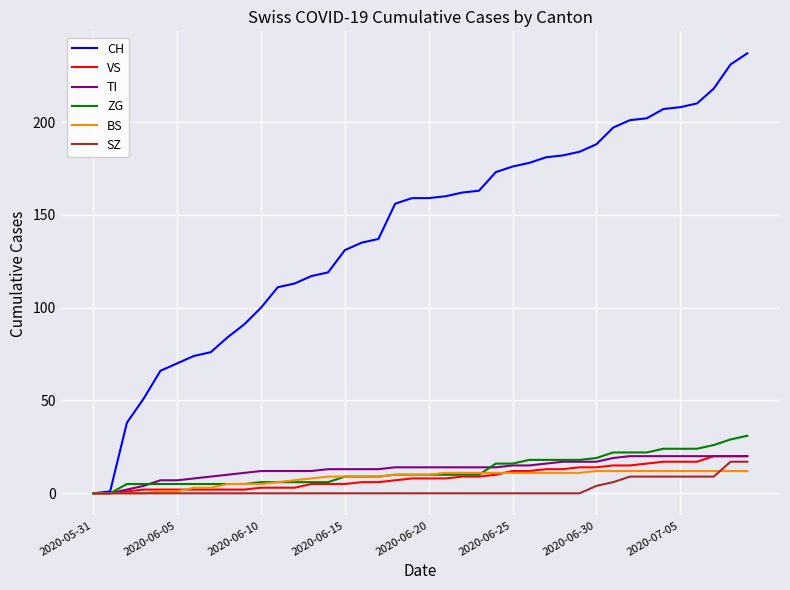

Which series has the widest spread of values?

CH